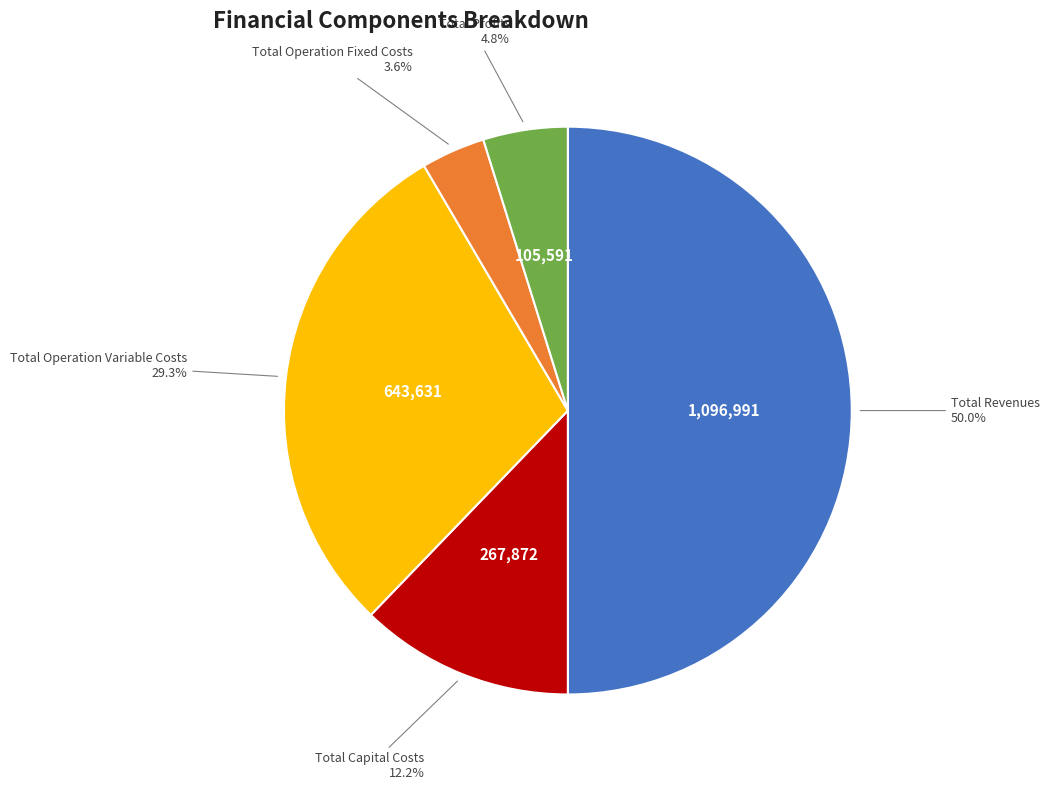

Which slice is the smallest?

Total Operation Fixed Costs